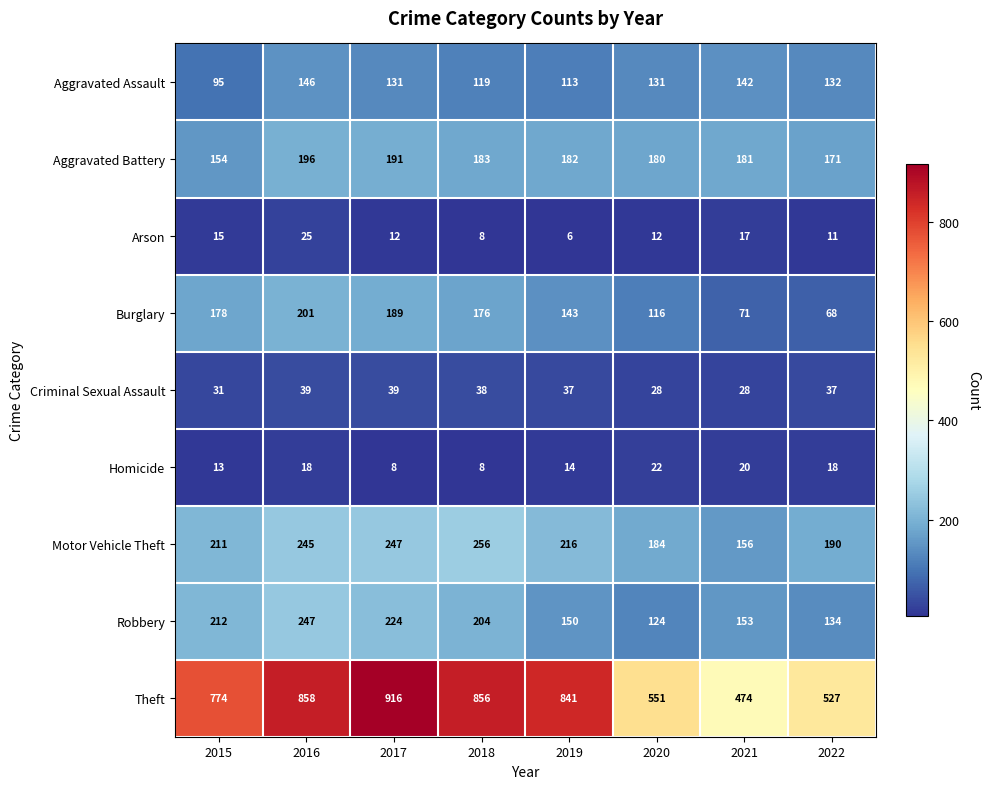

At how many categories does at least one series exceed 798?

4